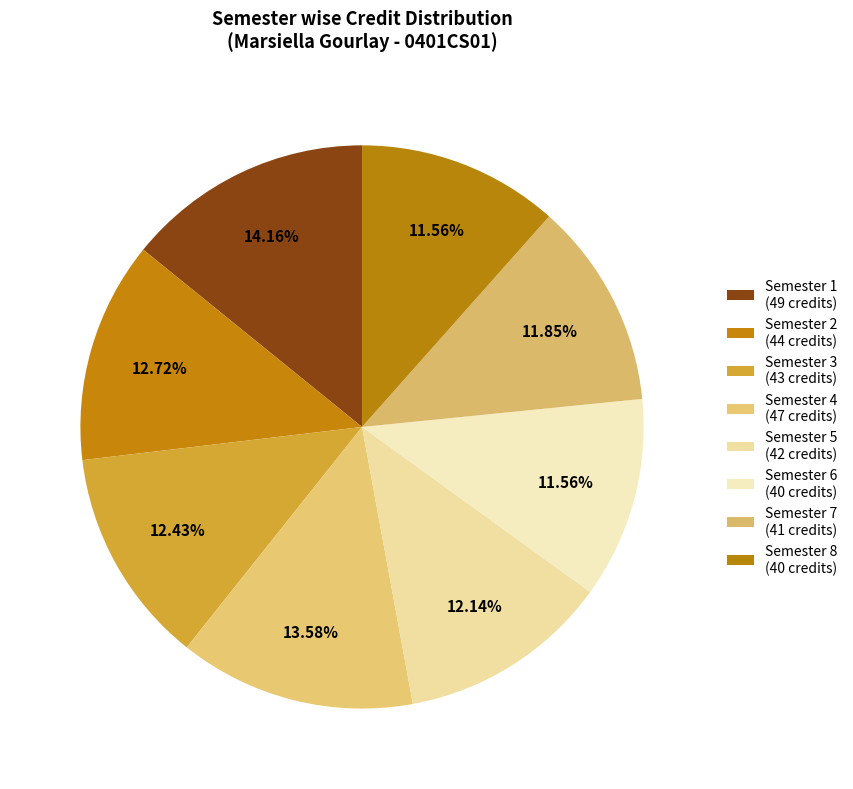

How many segments does this pie chart have?

8